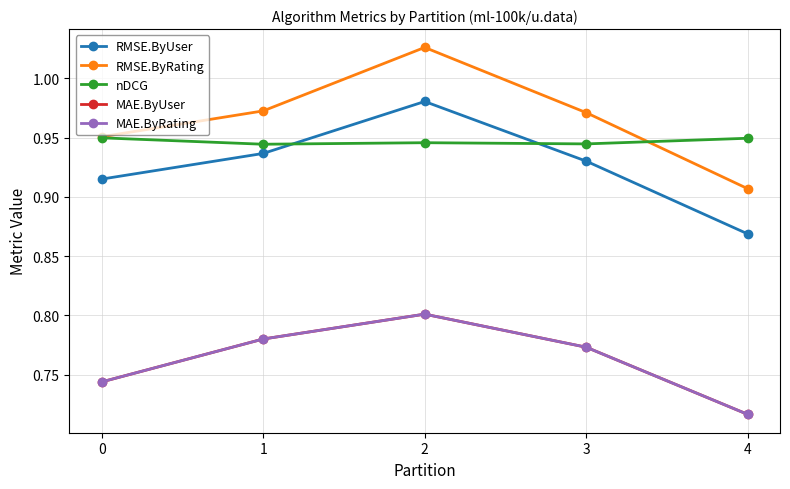

At which category does the chart reach its minimum across all series?

4